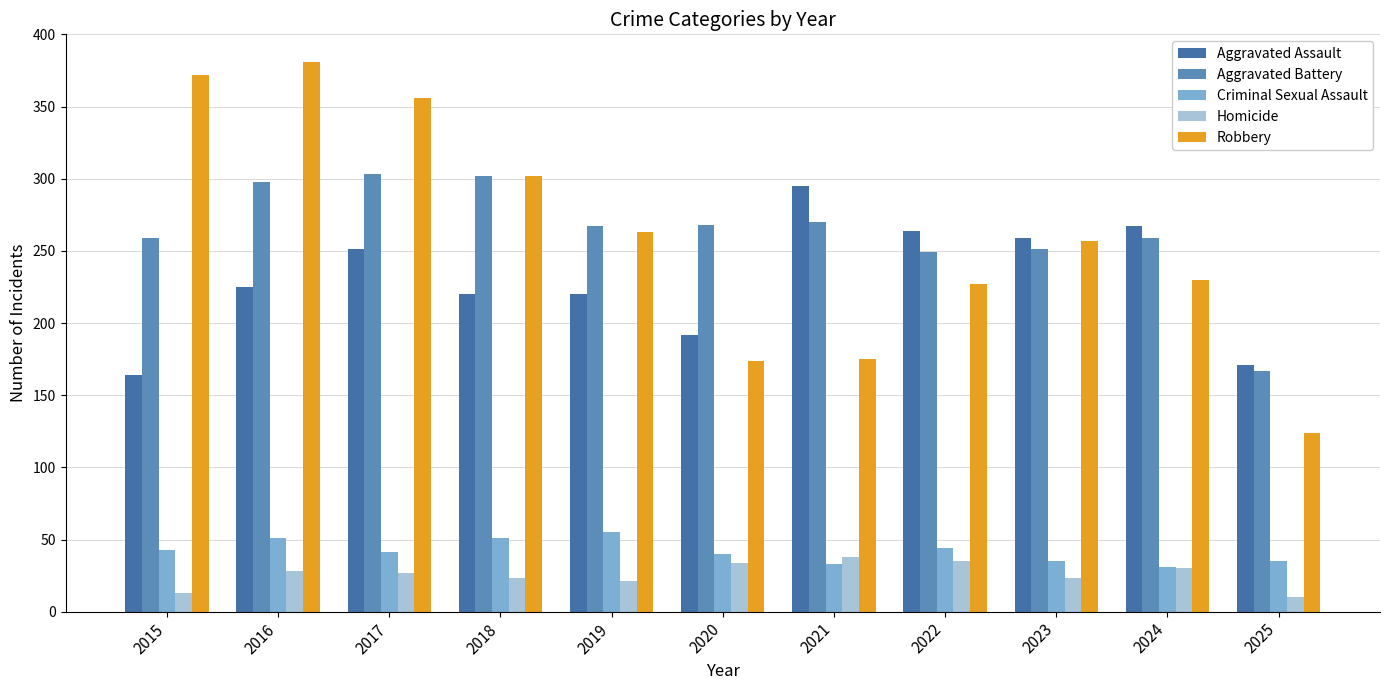

What is the value of the Criminal Sexual Assault bar at the 5th from the left?

55